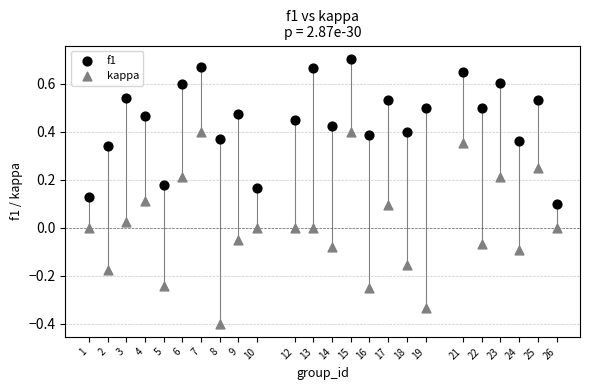

Which series contains the highest Y value?

f1